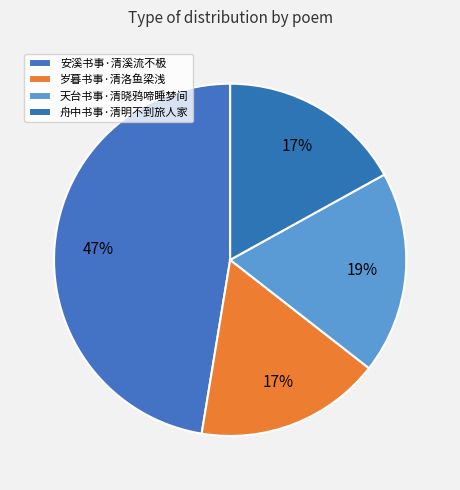

How many slices are in this pie chart?

4